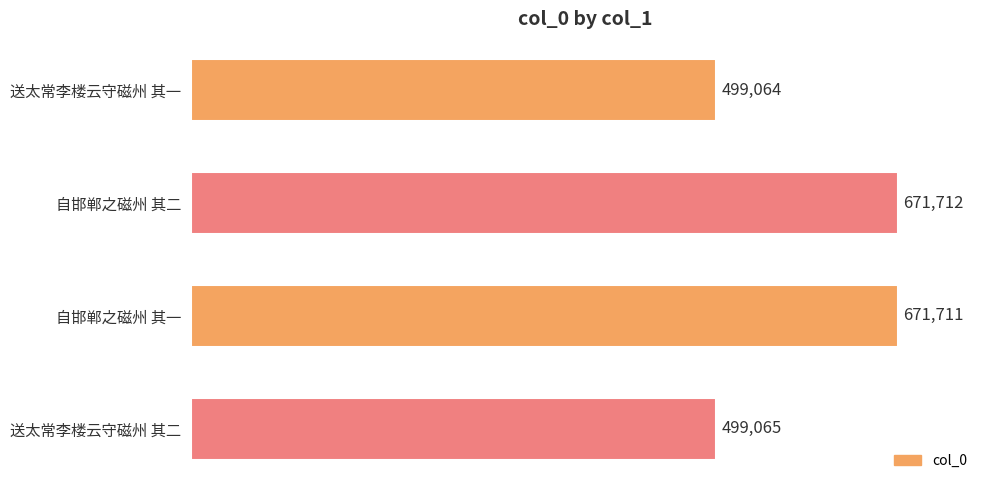

What value does the data have at 送太常李楼云守磁州 其一, to the nearest 50?

499050